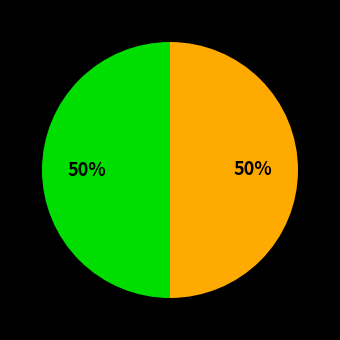

To the nearest percent, what is the average slice percentage?

50%